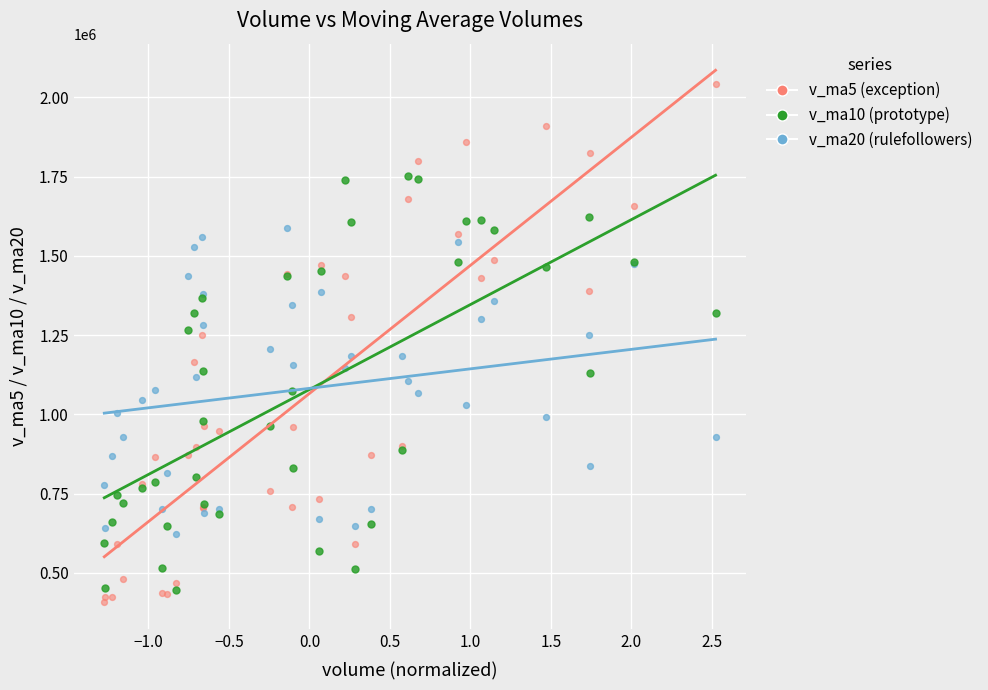

Which series contains the lowest Y value?

v_ma5 (exception)